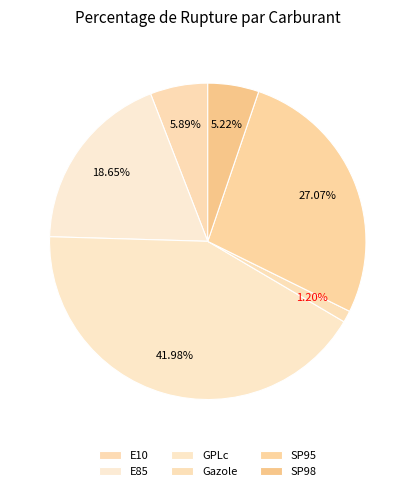

To the nearest percent, what is the average slice percentage?

17%